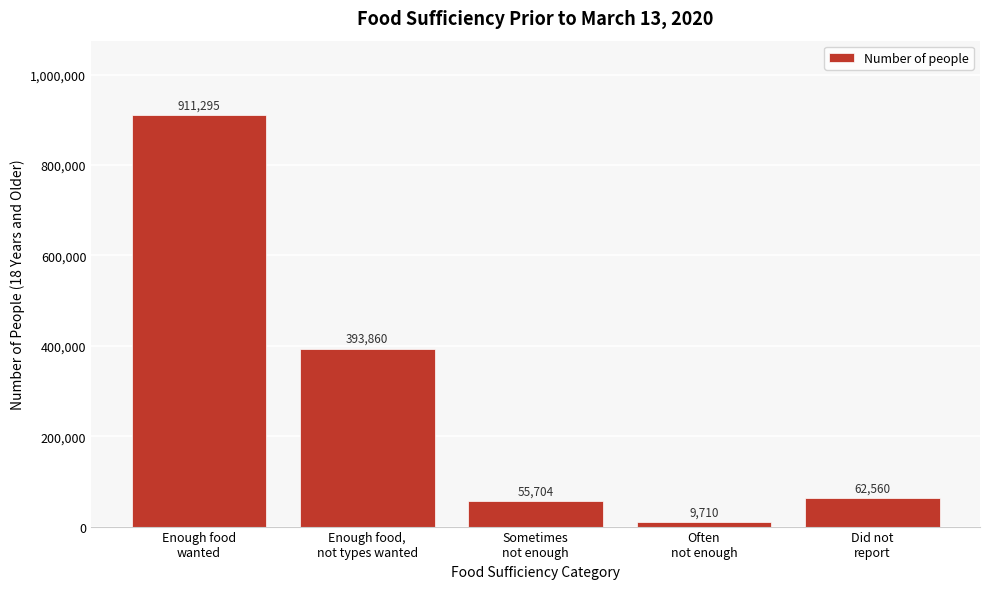

Reading left to right, list all the values displayed in this chart.

911295	393860	55704	9710	62560